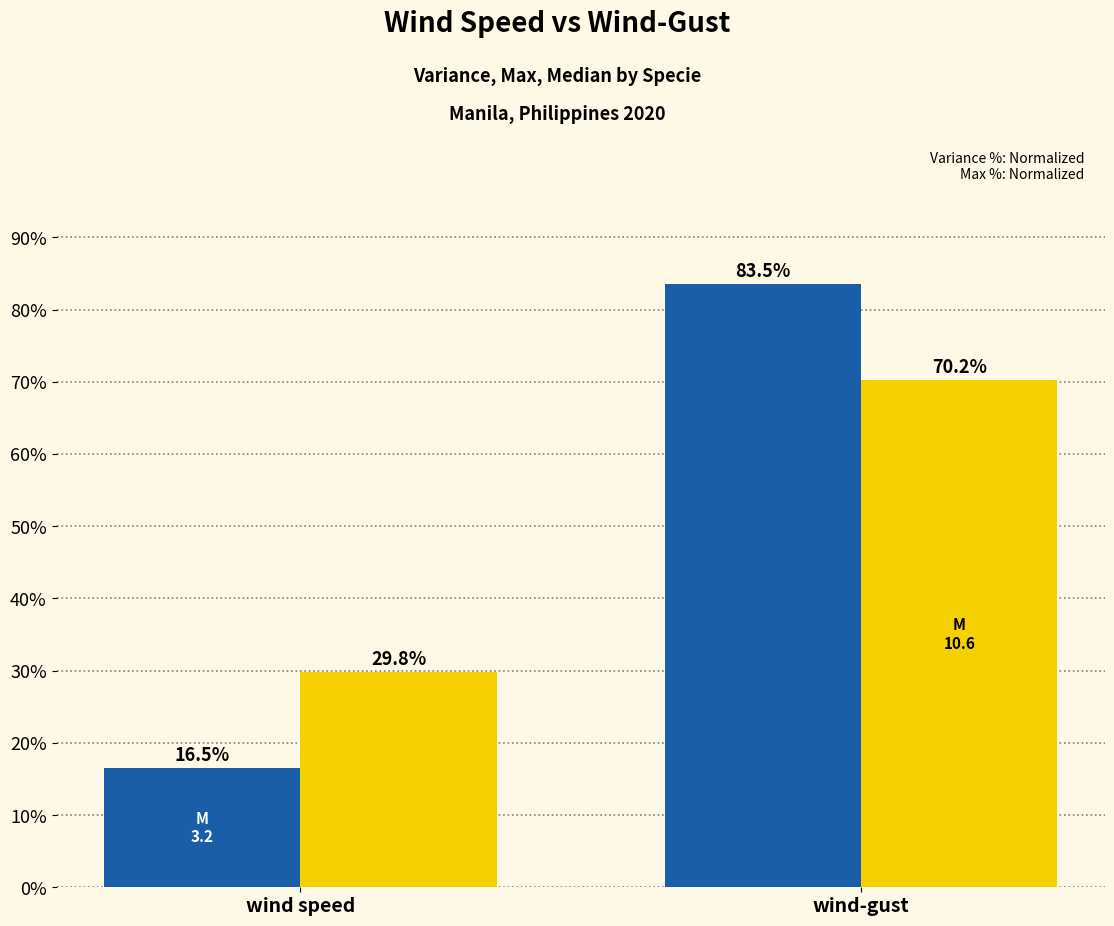

At which category is the sum across all series the highest?

wind-gust